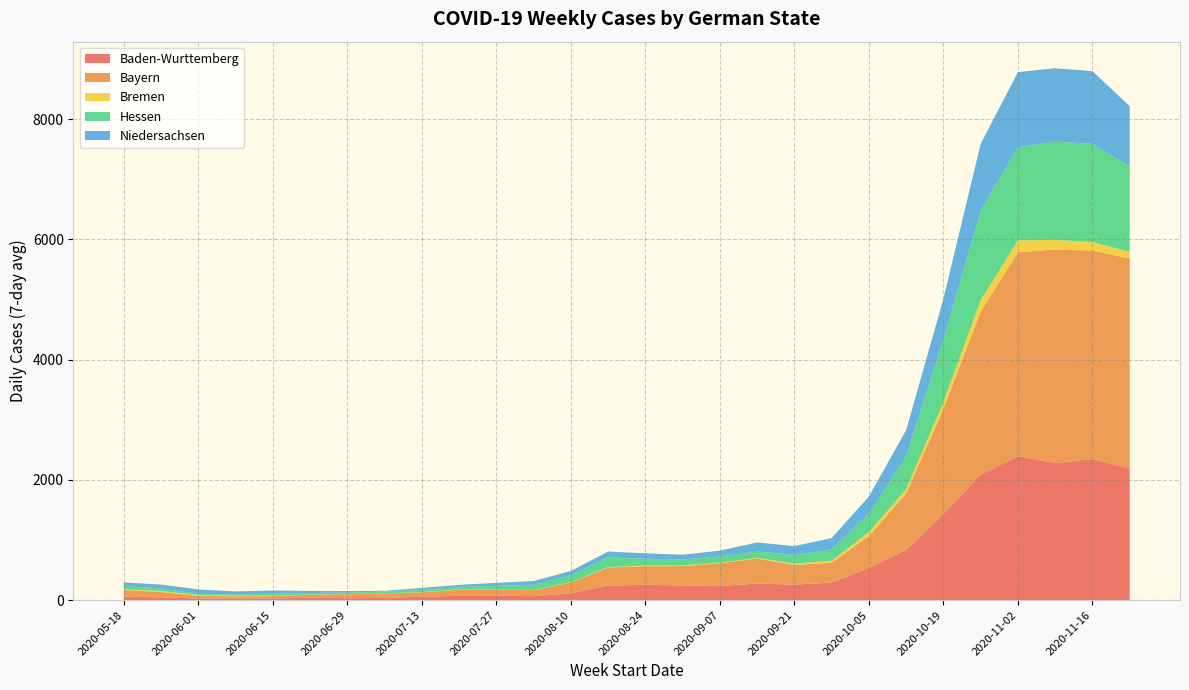

Reading left to right, what are all the values shown in this chart?

Baden-Wurttemberg: 2020-05-18=57.6	2020-05-25=44.6	2020-06-01=25.9	2020-06-08=24.1	2020-06-15=27.0	2020-06-22=38.4	2020-06-29=30.0	2020-07-06=36.1	2020-07-13=54.7	2020-07-20=70.4	2020-07-27=71.4	2020-08-03=65.4	2020-08-10=111.9	2020-08-17=240.4	2020-08-24=254.6	2020-08-31=243.9	2020-09-07=233.4	2020-09-14=273.4	2020-09-21=257.6	2020-09-28=290.6	2020-10-05=537.7	2020-10-12=830.7	2020-10-19=1435.0	2020-10-26=2088.7	2020-11-02=2395.6	2020-11-09=2279.1	2020-11-16=2347.0	2020-11-23=2190.9
Bayern: 2020-05-18=110.3	2020-05-25=89.1	2020-06-01=44.9	2020-06-08=38.4	2020-06-15=38.3	2020-06-22=52.0	2020-06-29=65.7	2020-07-06=71.7	2020-07-13=74.7	2020-07-20=102.1	2020-07-27=97.4	2020-08-03=100.6	2020-08-10=181.6	2020-08-17=300.6	2020-08-24=308.1	2020-08-31=321.1	2020-09-07=380.0	2020-09-14=418.3	2020-09-21=326.6	2020-09-28=330.7	2020-10-05=527.1	2020-10-12=943.7	2020-10-19=1743.0	2020-10-26=2708.9	2020-11-02=3389.9	2020-11-09=3555.0	2020-11-16=3466.3	2020-11-23=3493.1
Bremen: 2020-05-18=12.0	2020-05-25=17.9	2020-06-01=14.1	2020-06-08=8.6	2020-06-15=7.9	2020-06-22=2.0	2020-06-29=2.6	2020-07-06=1.6	2020-07-13=4.3	2020-07-20=3.9	2020-07-27=5.0	2020-08-03=3.1	2020-08-10=5.9	2020-08-17=8.4	2020-08-24=12.3	2020-08-31=11.3	2020-09-07=9.1	2020-09-14=11.7	2020-09-21=21.6	2020-09-28=35.3	2020-10-05=65.3	2020-10-12=71.9	2020-10-19=115.3	2020-10-26=194.1	2020-11-02=199.1	2020-11-09=161.0	2020-11-16=142.0	2020-11-23=111.3
Hessen: 2020-05-18=54.4	2020-05-25=41.9	2020-06-01=20.4	2020-06-08=21.3	2020-06-15=34.0	2020-06-22=24.9	2020-06-29=26.7	2020-07-06=31.4	2020-07-13=34.1	2020-07-20=41.7	2020-07-27=63.4	2020-08-03=85.6	2020-08-10=113.7	2020-08-17=163.4	2020-08-24=113.3	2020-08-31=99.9	2020-09-07=102.9	2020-09-14=106.9	2020-09-21=147.7	2020-09-28=186.9	2020-10-05=307.7	2020-10-12=549.4	2020-10-19=1038.6	2020-10-26=1485.3	2020-11-02=1548.3	2020-11-09=1634.0	2020-11-16=1636.4	2020-11-23=1421.1
Niedersachsen: 2020-05-18=59.6	2020-05-25=64.4	2020-06-01=72.0	2020-06-08=51.9	2020-06-15=52.4	2020-06-22=34.9	2020-06-29=25.7	2020-07-06=13.0	2020-07-13=33.6	2020-07-20=35.1	2020-07-27=48.6	2020-08-03=61.9	2020-08-10=71.7	2020-08-17=94.9	2020-08-24=90.0	2020-08-31=78.4	2020-09-07=97.0	2020-09-14=148.3	2020-09-21=144.6	2020-09-28=189.1	2020-10-05=286.1	2020-10-12=434.0	2020-10-19=682.3	2020-10-26=1114.1	2020-11-02=1252.4	2020-11-09=1219.7	2020-11-16=1208.4	2020-11-23=1002.1